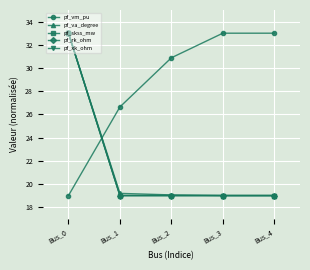

Does the chart have visible grid lines?

Yes